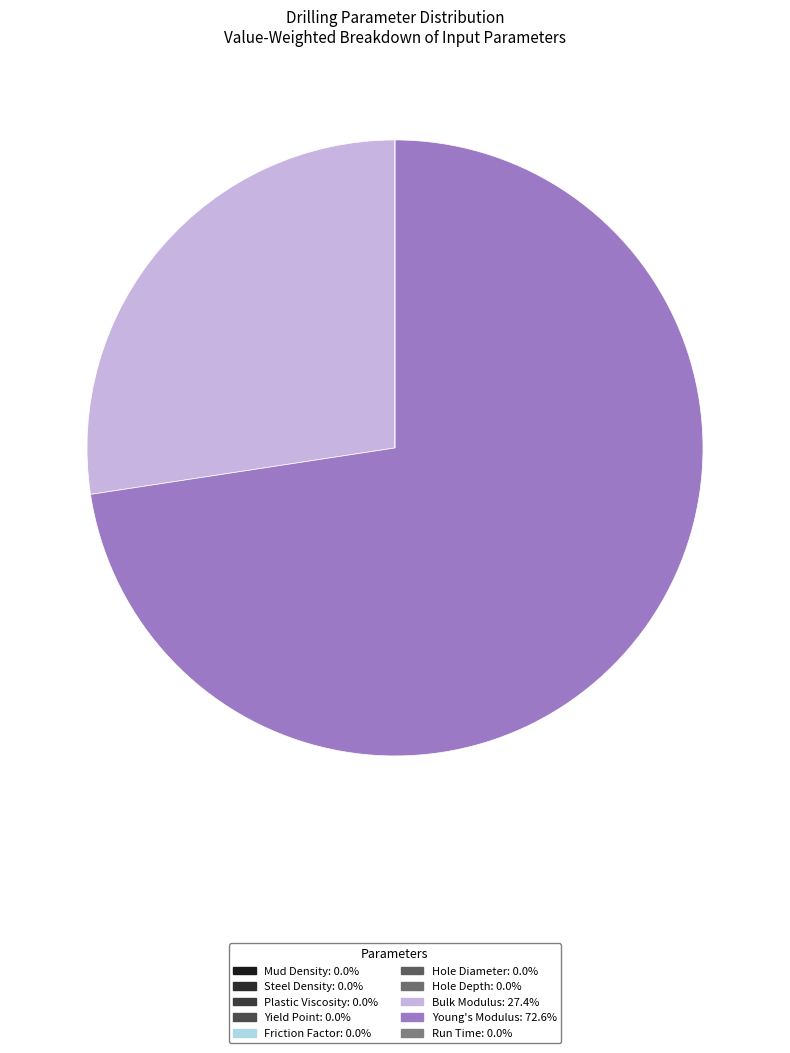

Is there any slice that represents more than half of the pie?

Yes